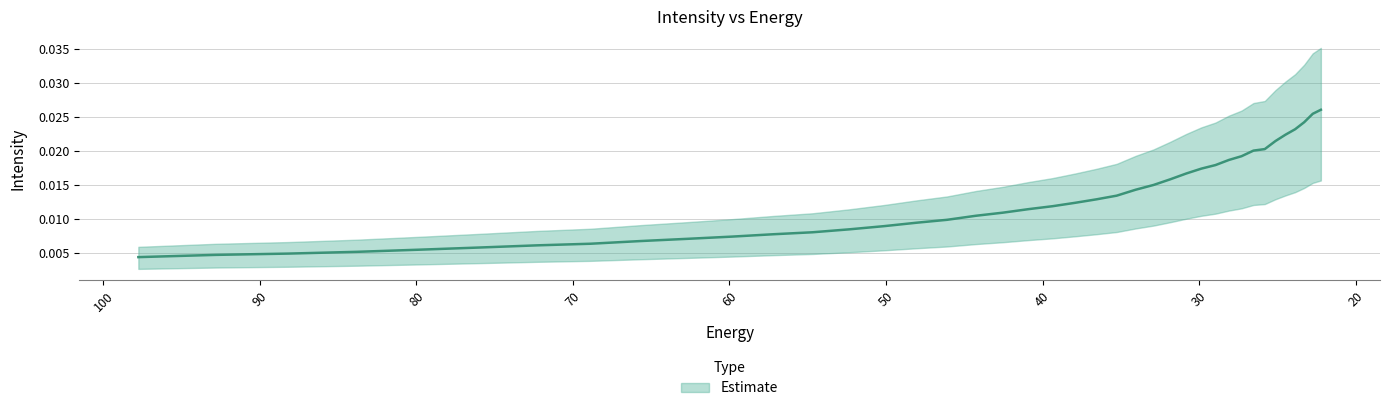

How many series are shown in this chart?

1